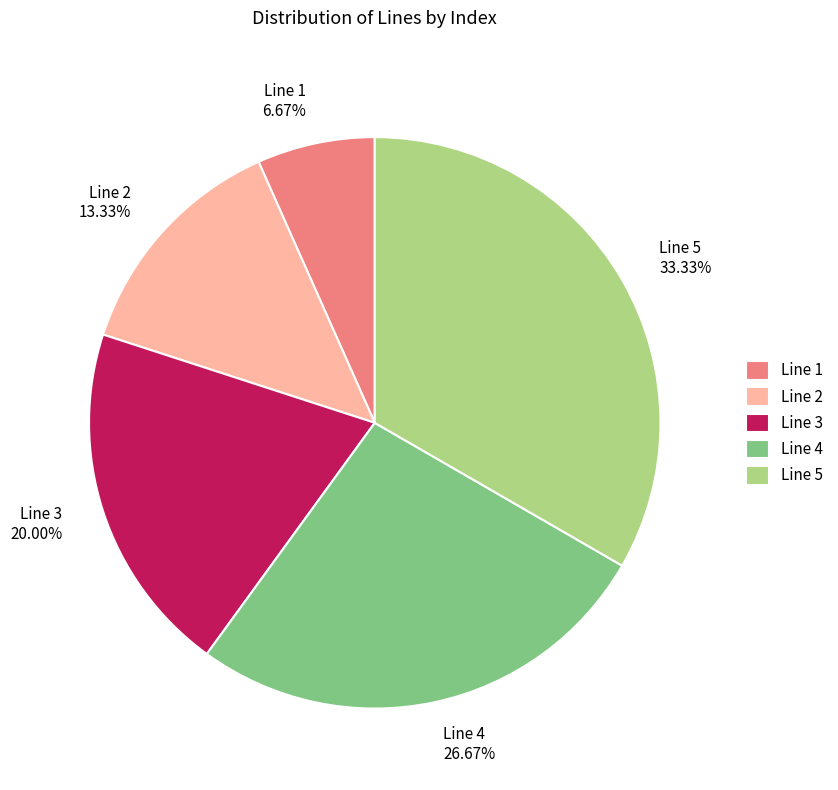

What is the smallest slice in the pie chart?

Line 1